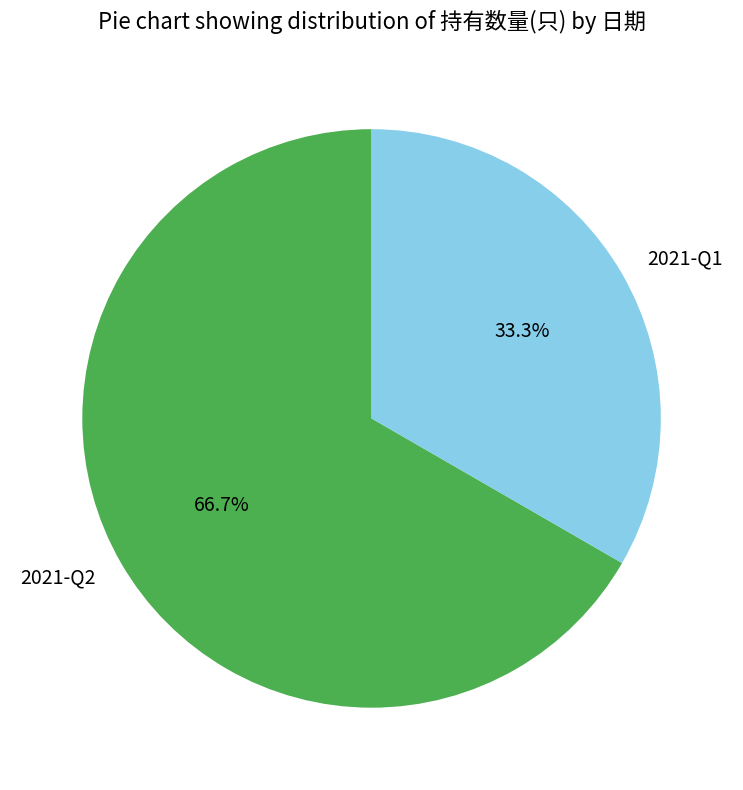

Which slice represents more than half of the pie?

2021-Q2